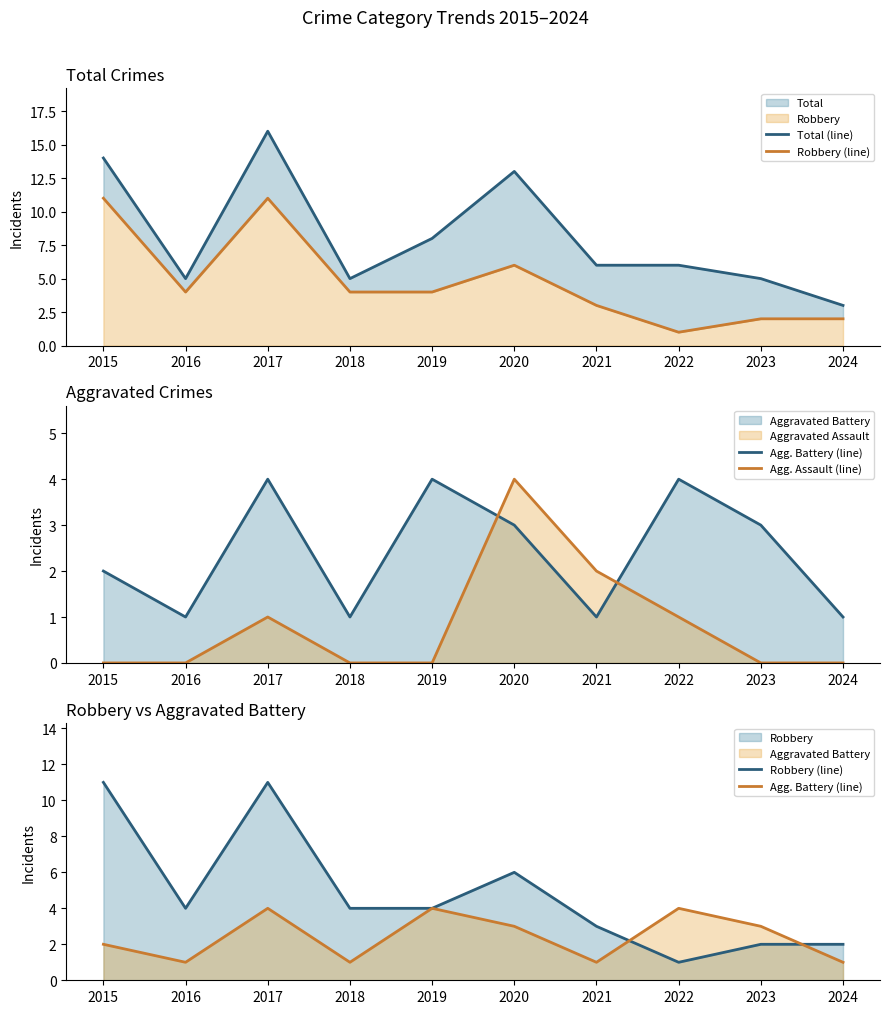

What is the average value of the Robbery (line) series?

5